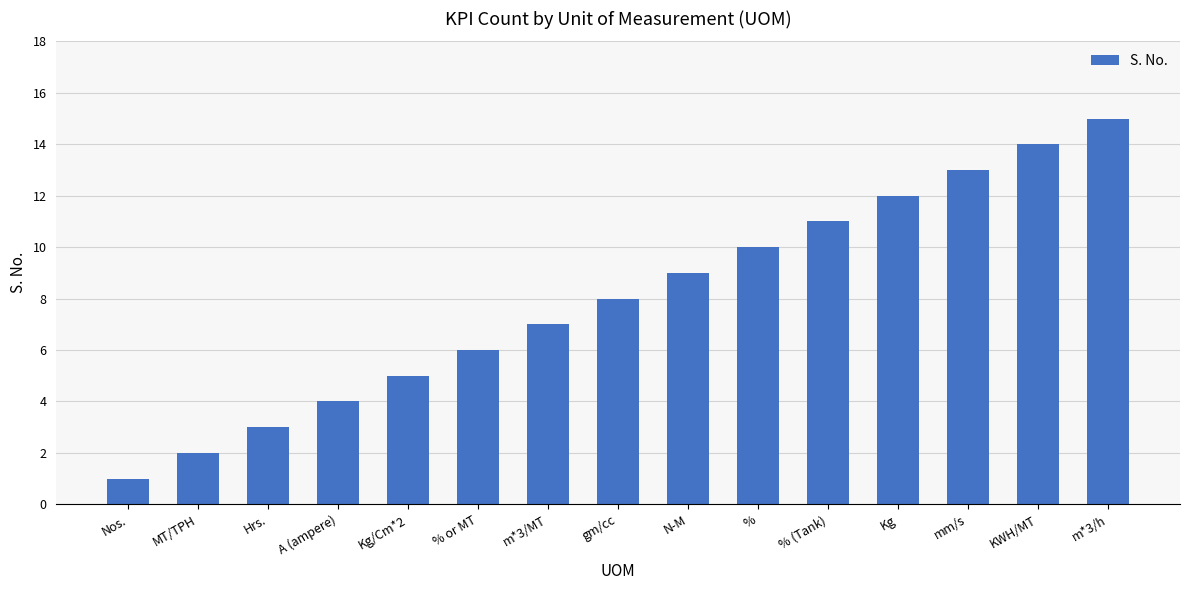

What is the label of the 3rd bar from the left?

Hrs.